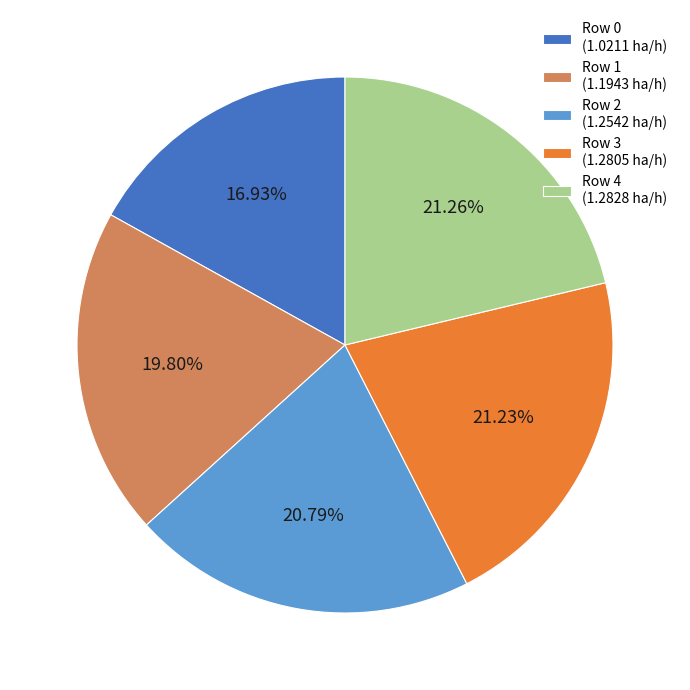

Is the sum of Row 4 (1.2828 ha/h) and Row 0 (1.0211 ha/h) greater than half?

No